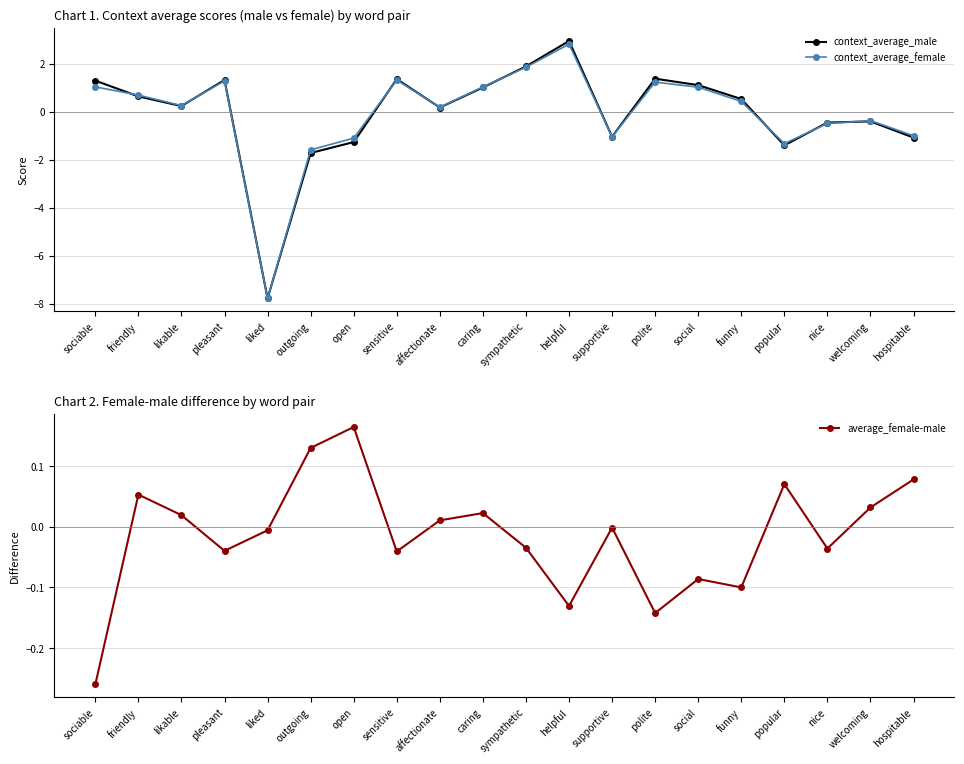

Where is context_average_female nearest to the value -2?

outgoing